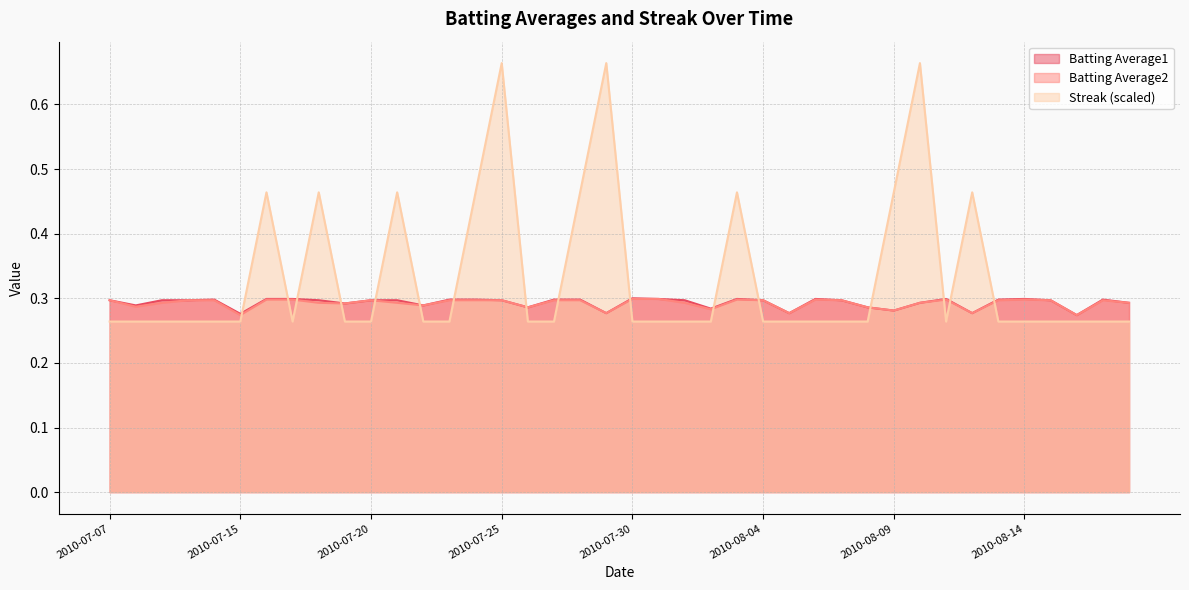

True or false: Batting Average1 and Streak cross at least once.

True